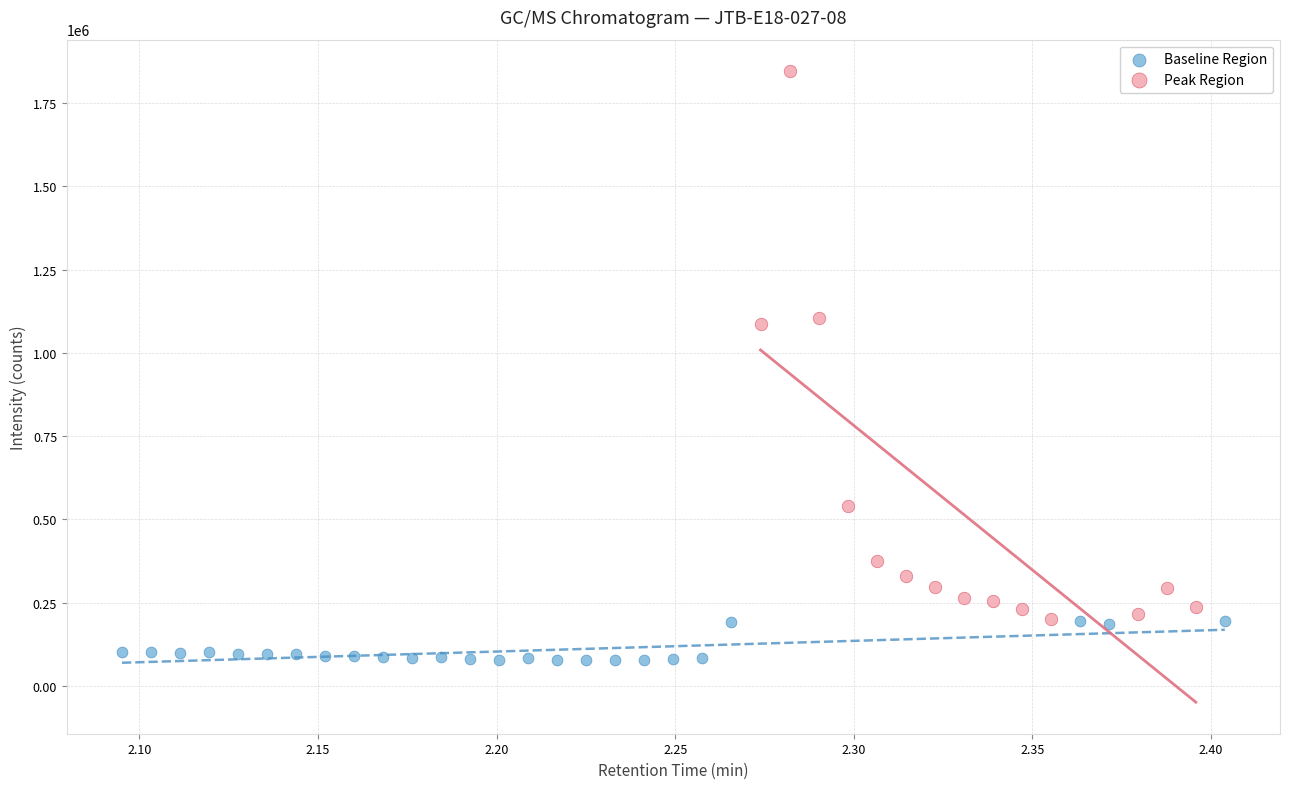

What are all the series names shown in the legend?

Baseline Region, Peak Region